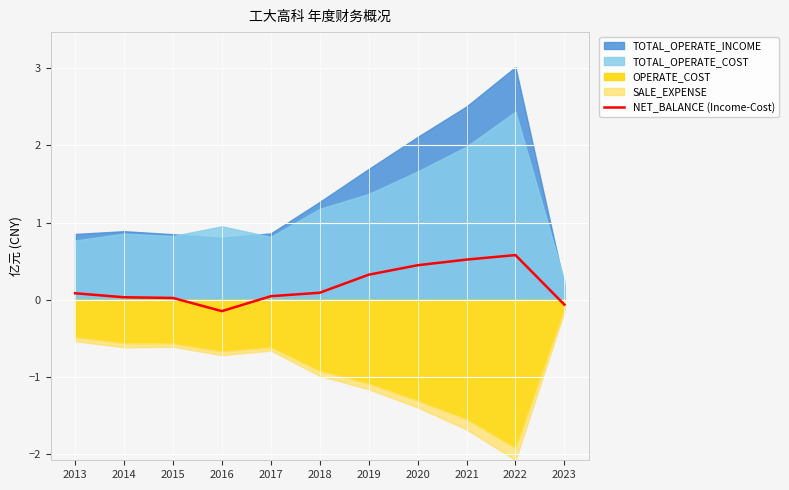

List the labels in order of value, smallest first.

2016, 2023, 2015, 2014, 2017, 2013, 2018, 2019, 2020, 2021, 2022